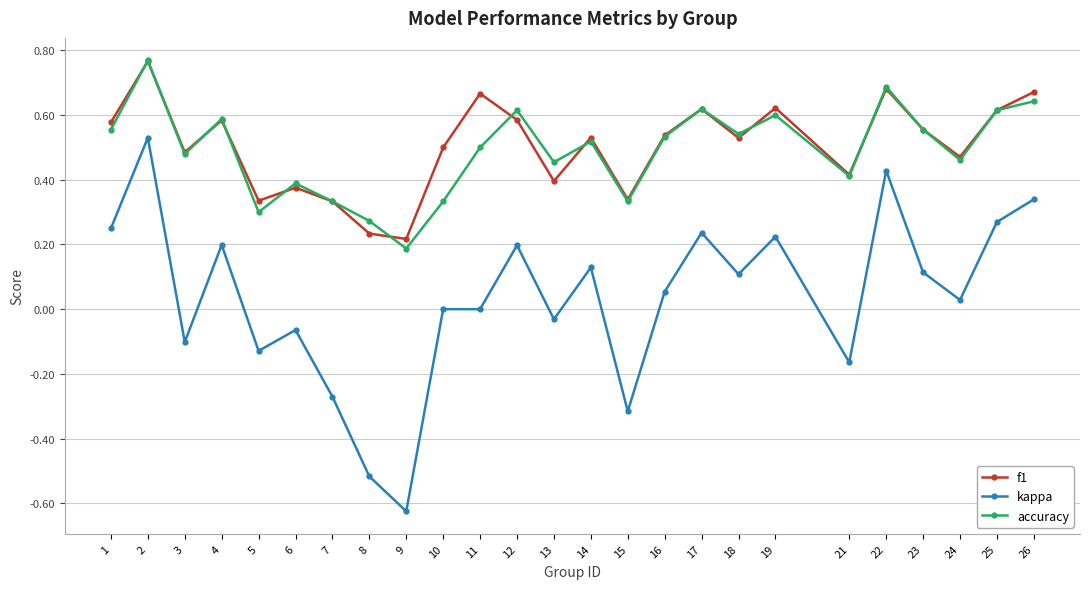

Is the value of accuracy at 26 greater than the value of f1 at 6?

Yes